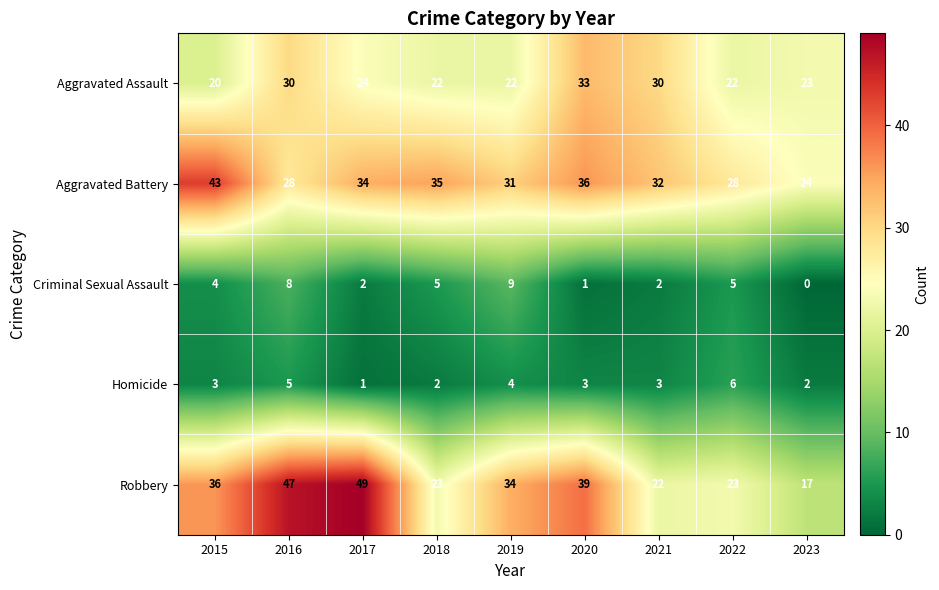

List the series in order of their peak value, lowest first.

Homicide, Criminal Sexual Assault, Aggravated Assault, Aggravated Battery, Robbery